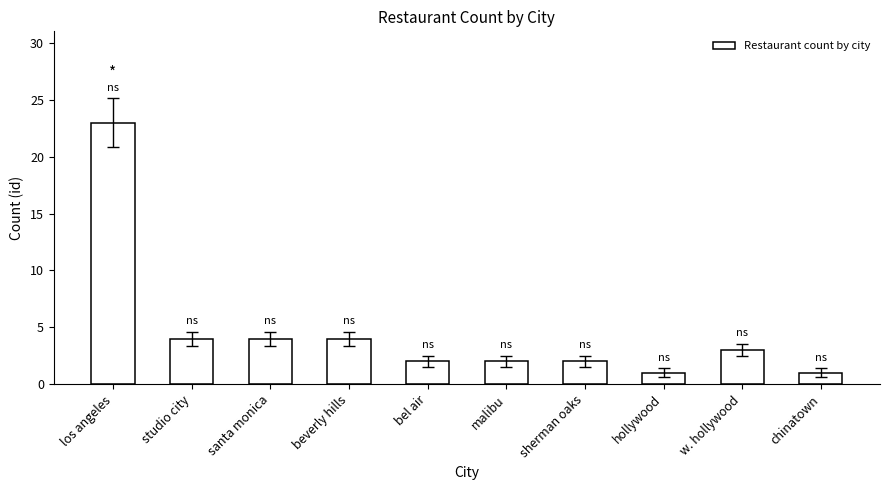

Reading left to right, extract all data points from this chart.

los angeles=23	studio city=4	santa monica=4	beverly hills=4	bel air=2	malibu=2	sherman oaks=2	hollywood=1	w. hollywood=3	chinatown=1